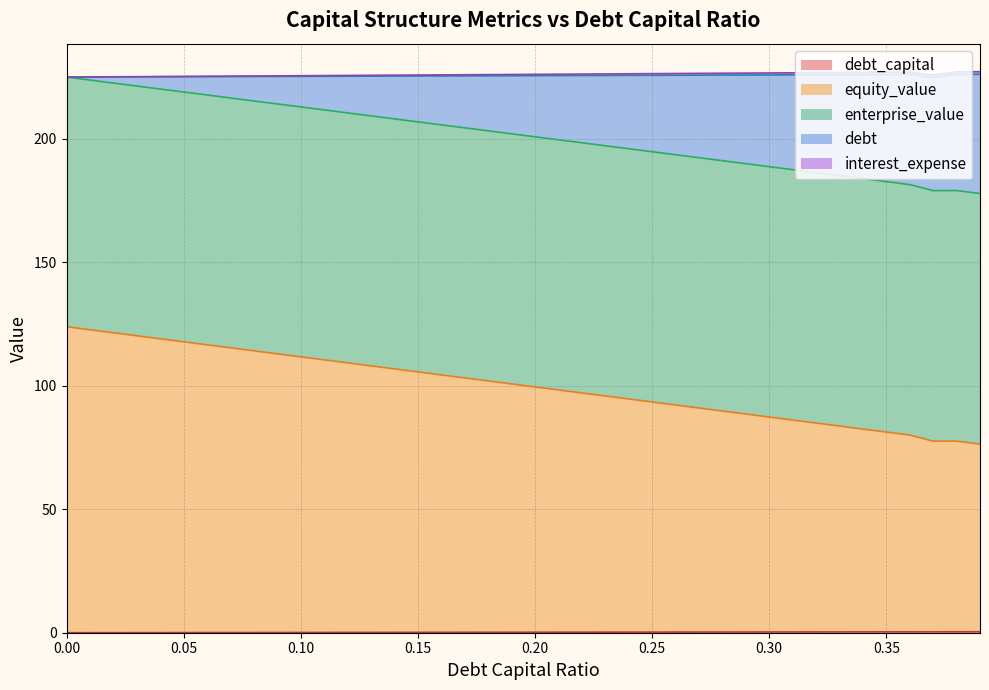

How many interior local peaks does the enterprise_value series have?

1